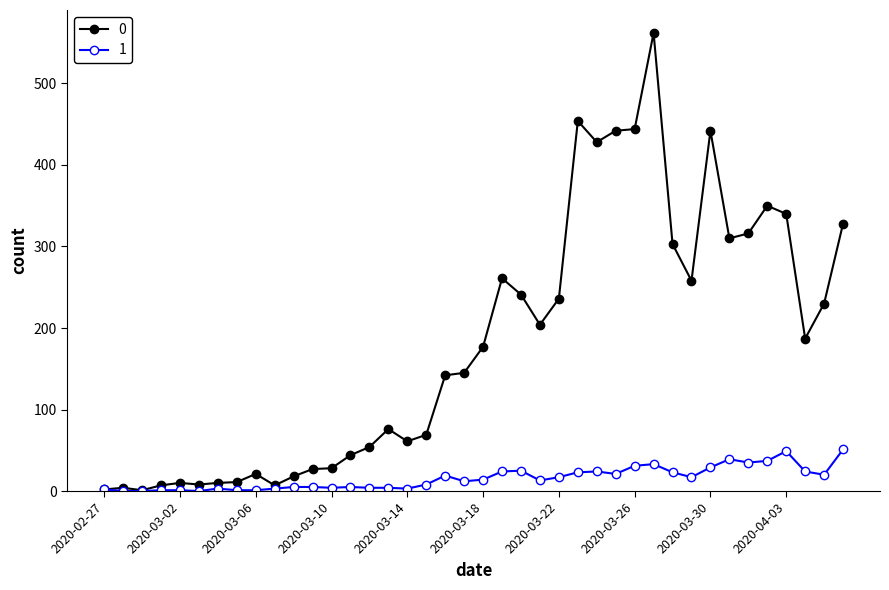

Rank the series by their maximum value, from highest to lowest.

0, 1